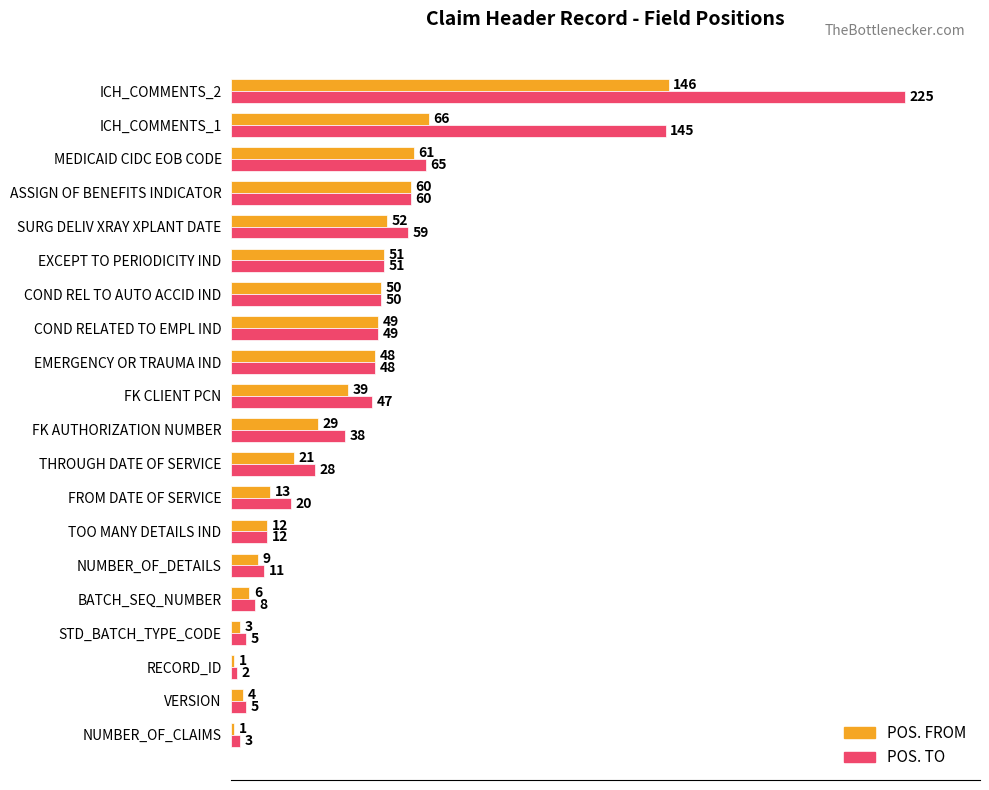

Which category has the highest value in the POS. TO series?

ICH_COMMENTS_2